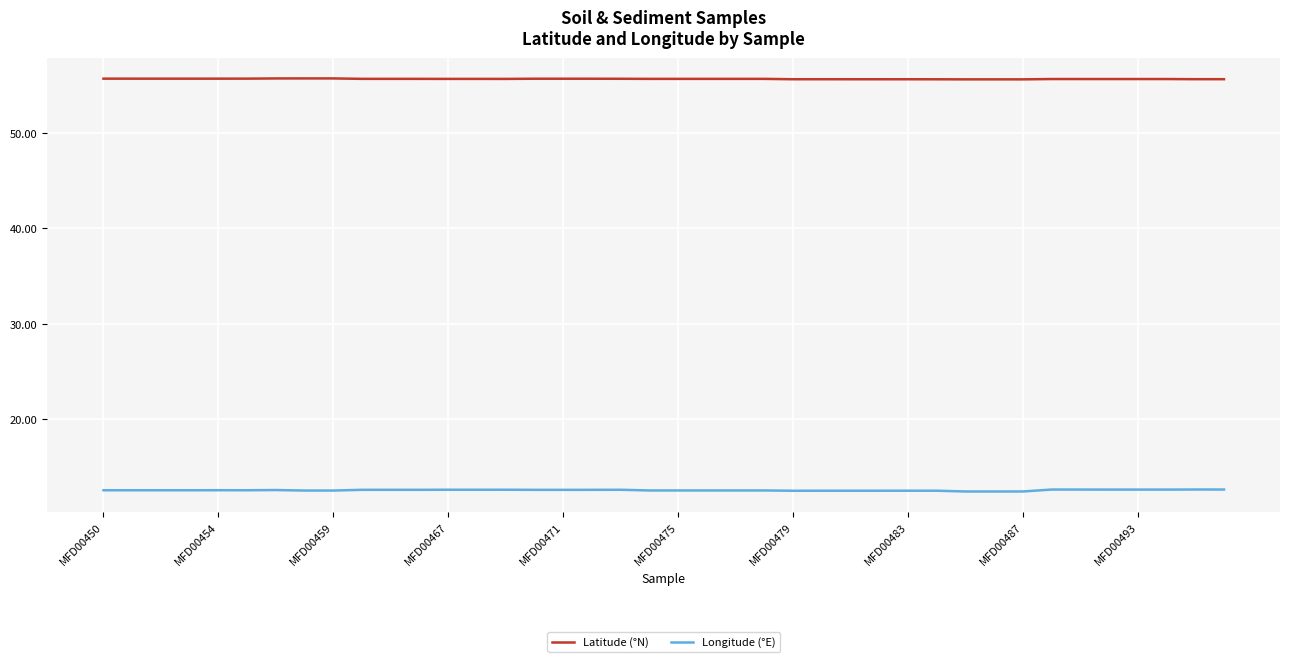

Which series has the largest range (max minus min)?

Longitude (°E)